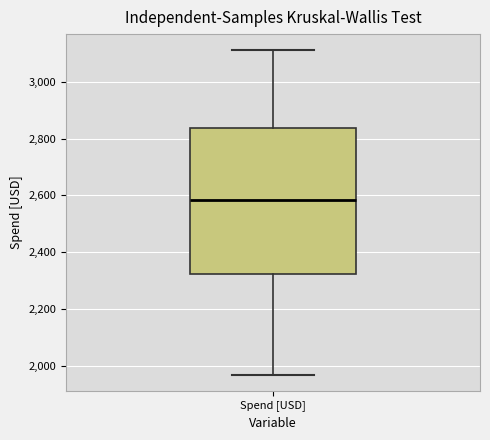

Transcribe this box plot: give where the median line is, the range the box spans, and where the two whiskers end, as read against the y-axis. The values are not printed on the chart, so give them approximately, as read against the axis.

median 2580, box 2320 to 2840, whiskers 1960 to 3120